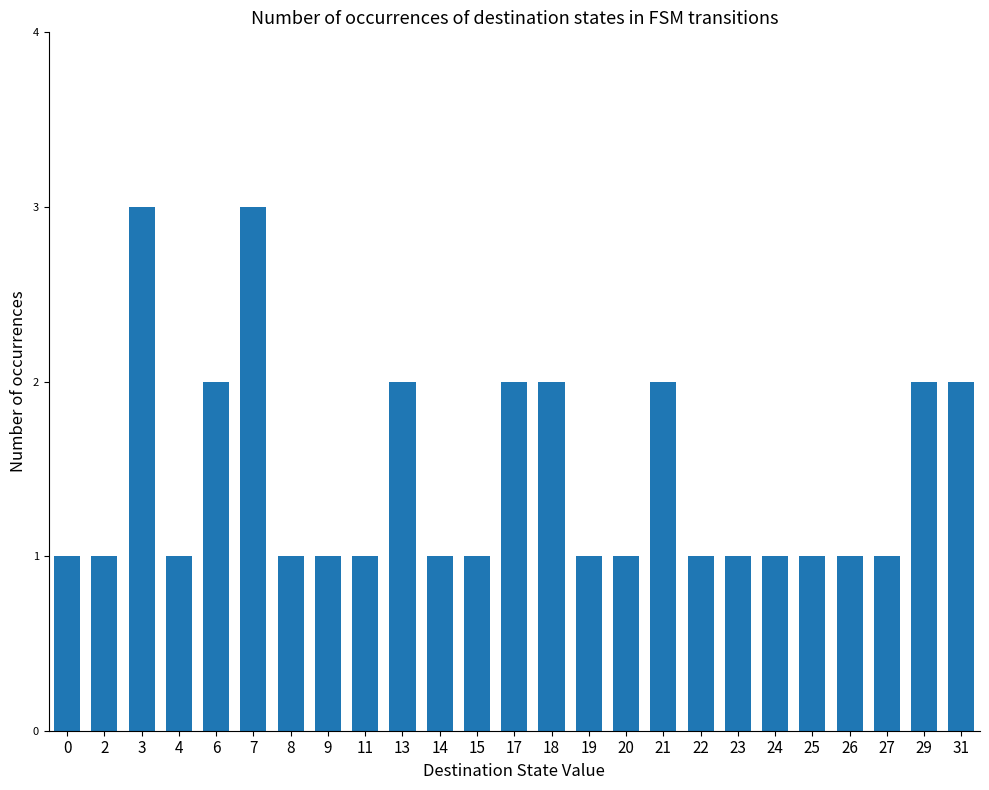

Is it true that the value at 15 is 1?

True